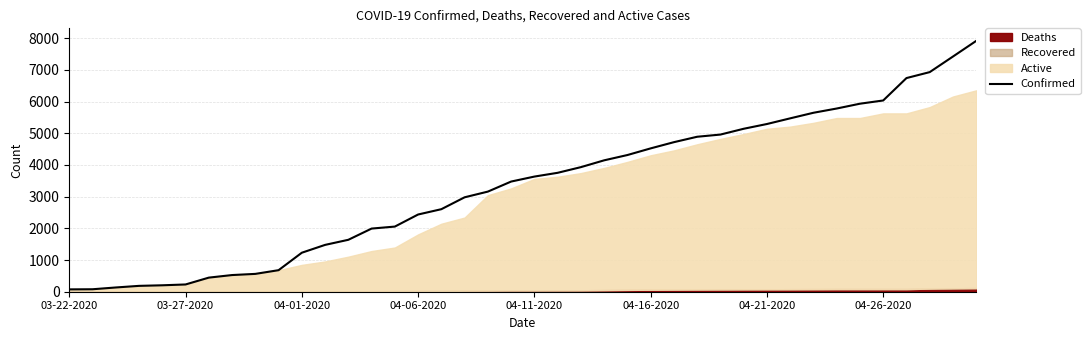

What is the highest value of the Confirmed series?

7917